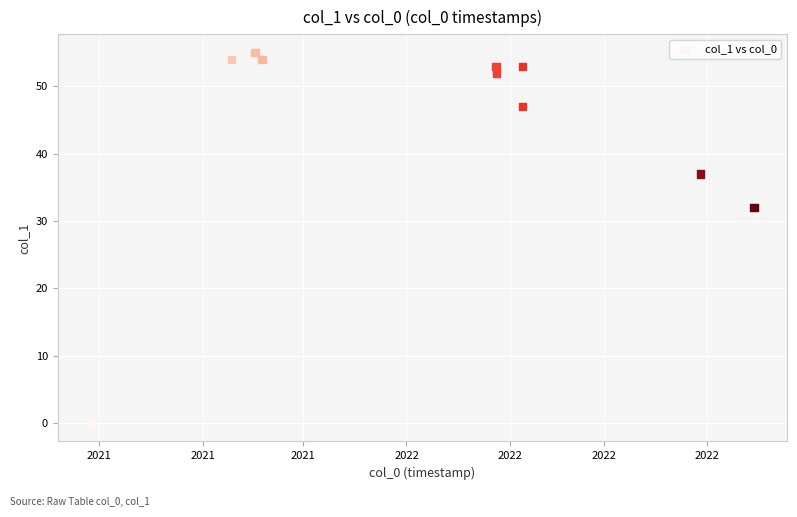

What Y value in the scatter plot is closest to 27?

32